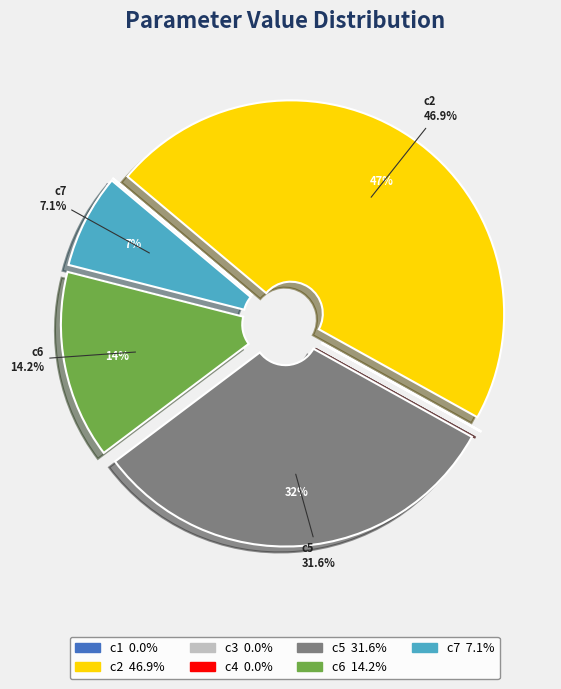

To the nearest percent, what is the difference between the largest and smallest slice percentages?

47%